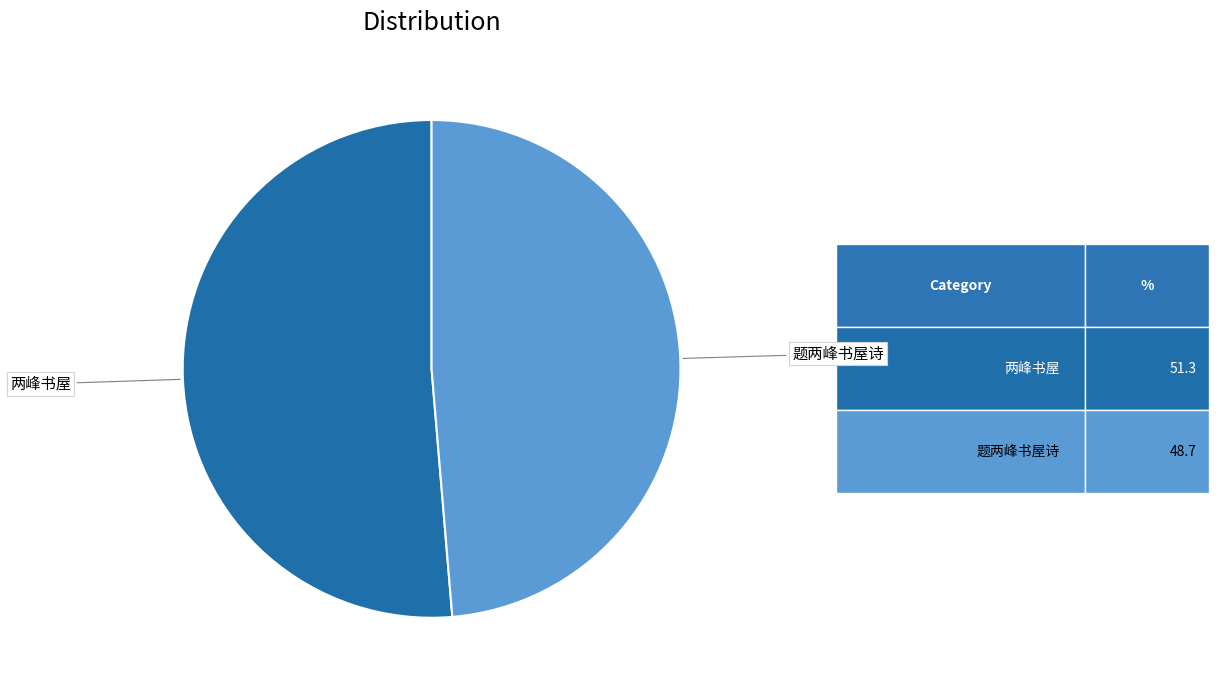

Count the number of slices in the pie.

2